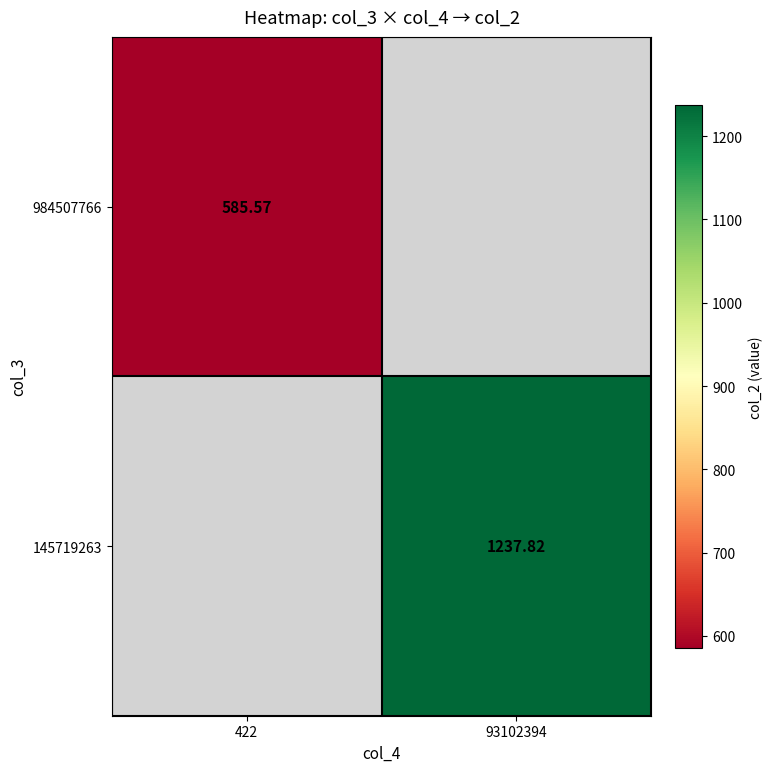

Is the value of 145719263 at 93102394 greater than the value of 984507766 at 422?

Yes